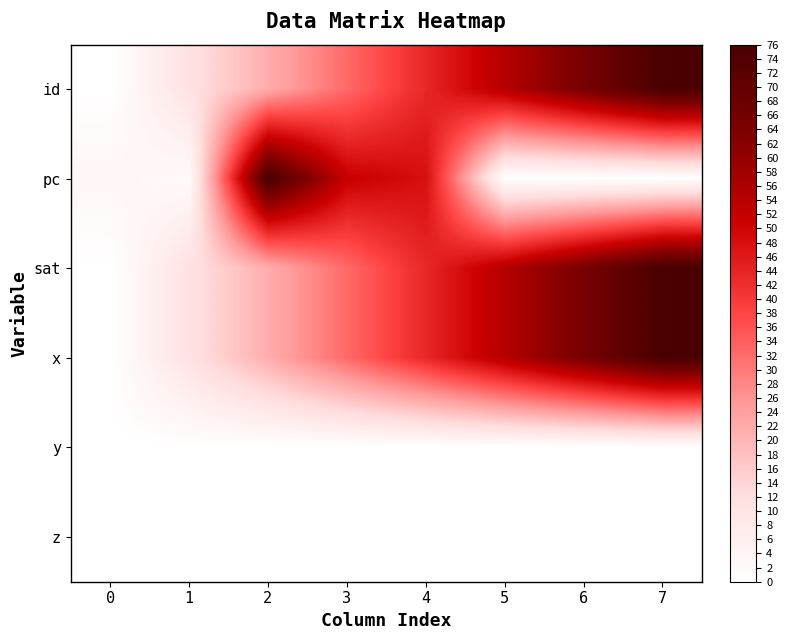

Which series changed the most between 4 and 7?

pc